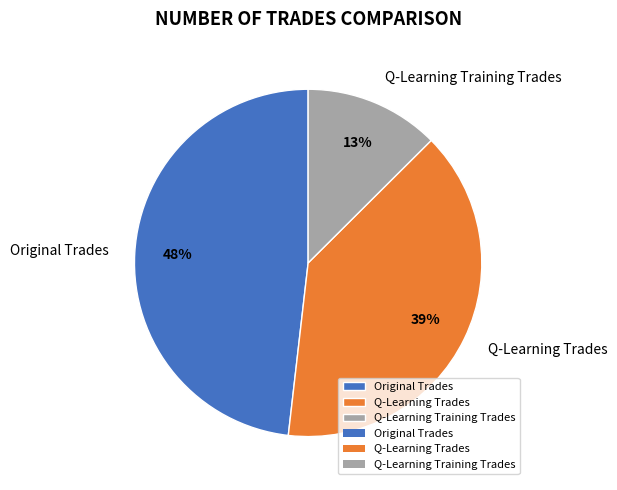

To the nearest percent, what portion does Q-Learning Trades represent?

39%